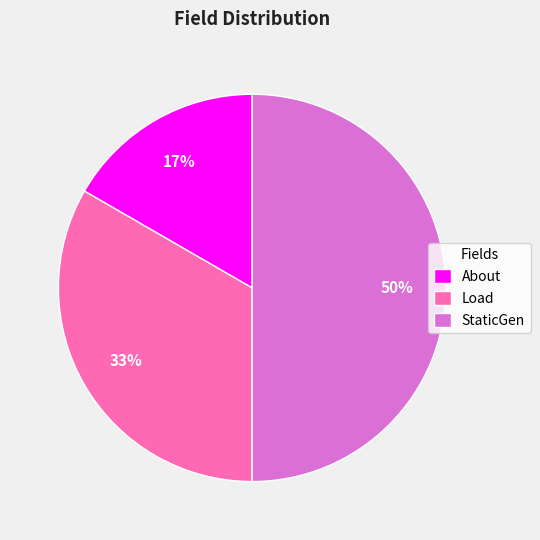

How many segments does this pie chart have?

3